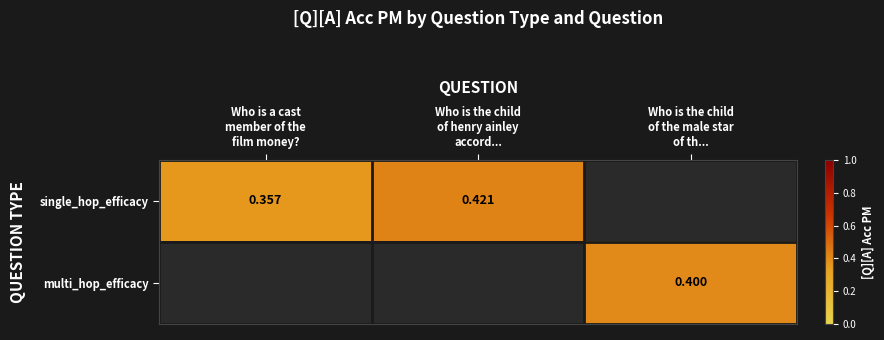

What value does the multi_hop_efficacy series have at Who is the child of the male star of th...?

0.4